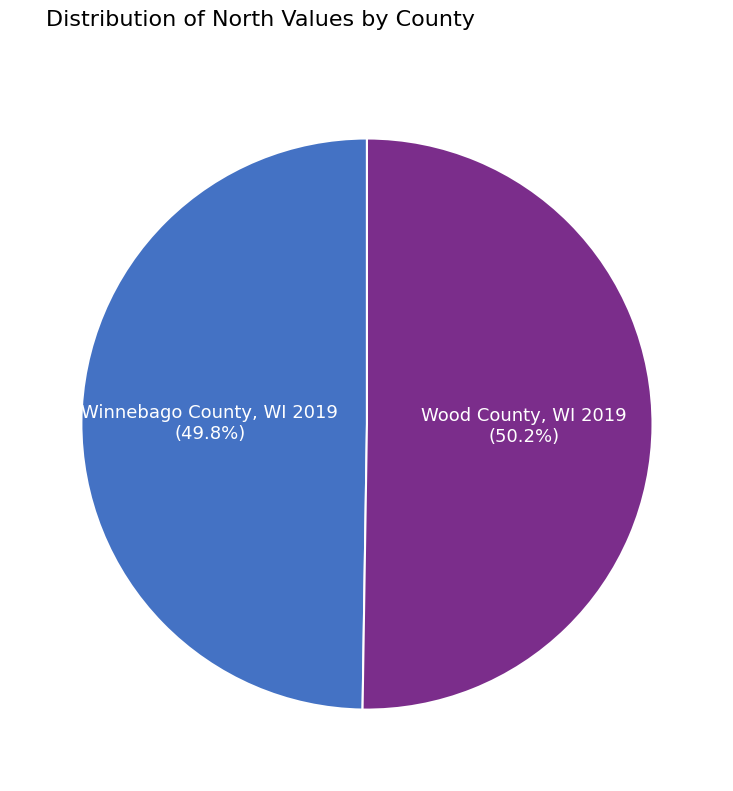

Combined, what portion of the pie is Wood County, WI 2019 and Winnebago County, WI 2019?

100.0%